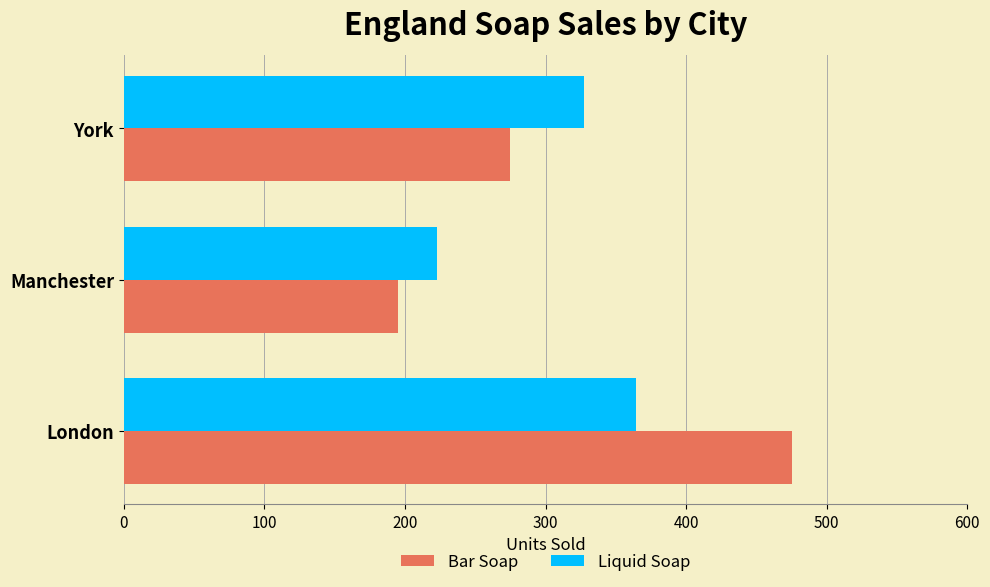

What is the average value of the Liquid Soap series?

305